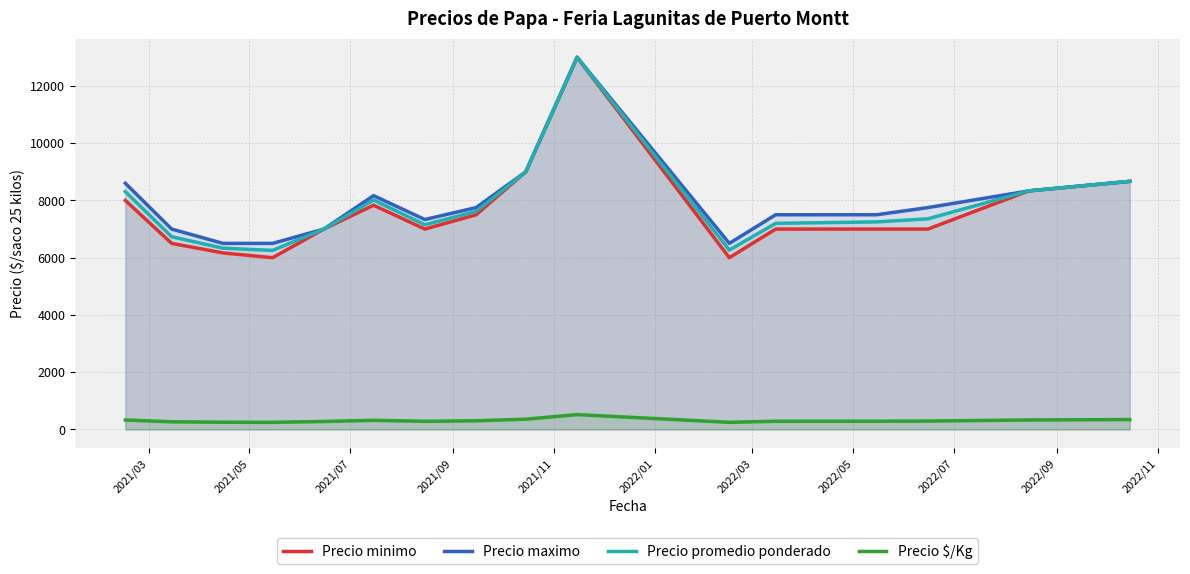

How many lines are shown in the chart?

4